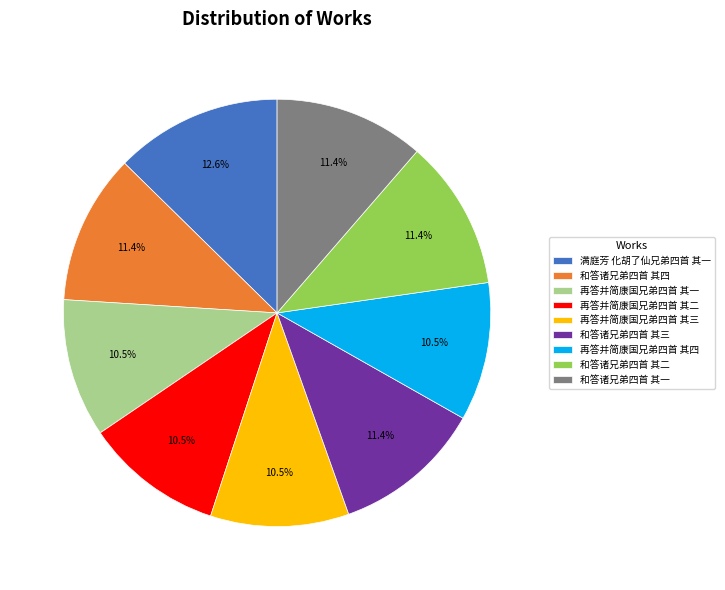

Which has a higher value, 和答诸兄弟四首 其四 or 满庭芳 化胡了仙兄弟四首 其一?

满庭芳 化胡了仙兄弟四首 其一